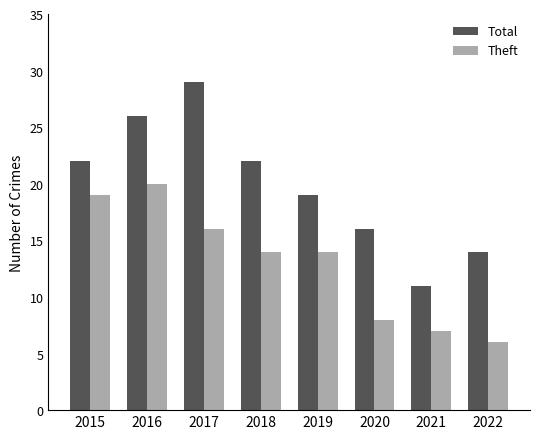

How many Total values are between 16 and 26?

5